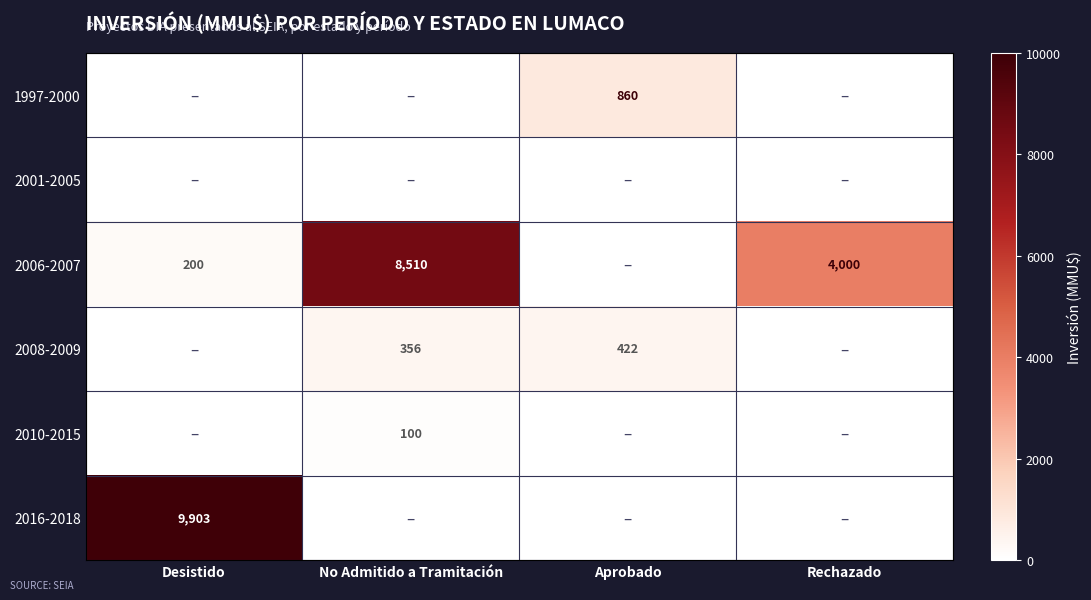

How many data points does each series have?

4